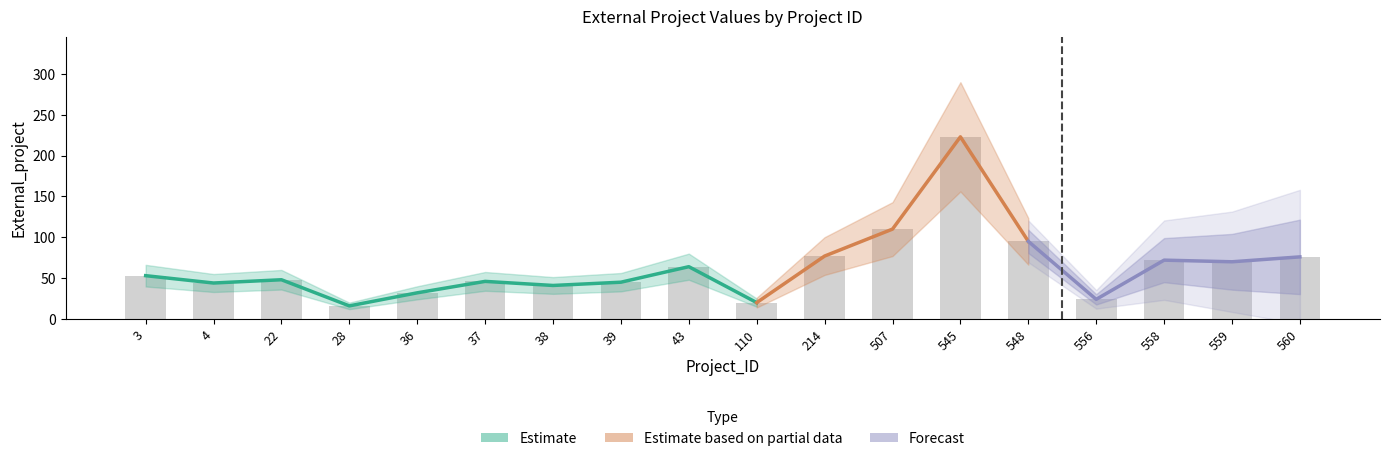

Which has a higher value, 559 or 37?

559